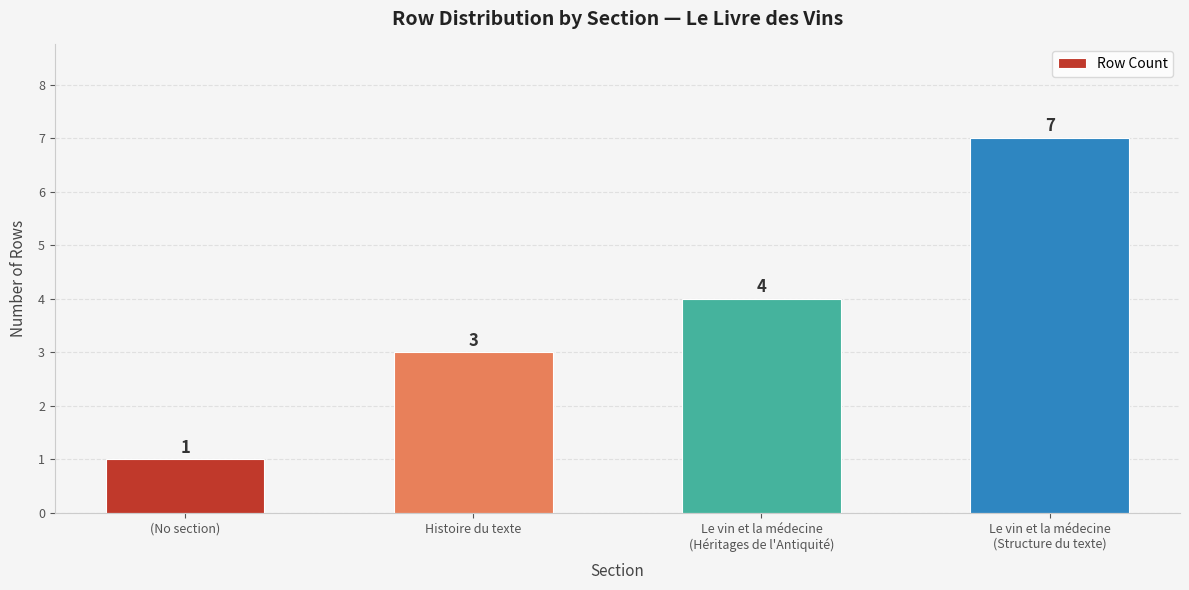

What value does the data have at Histoire du texte?

3